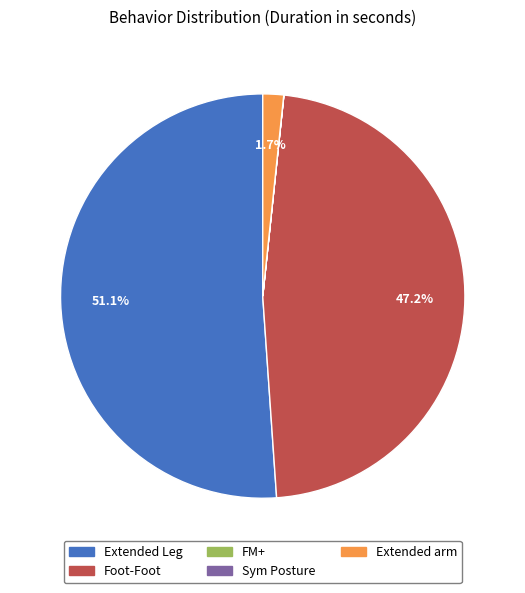

Which slice is the largest?

Extended Leg